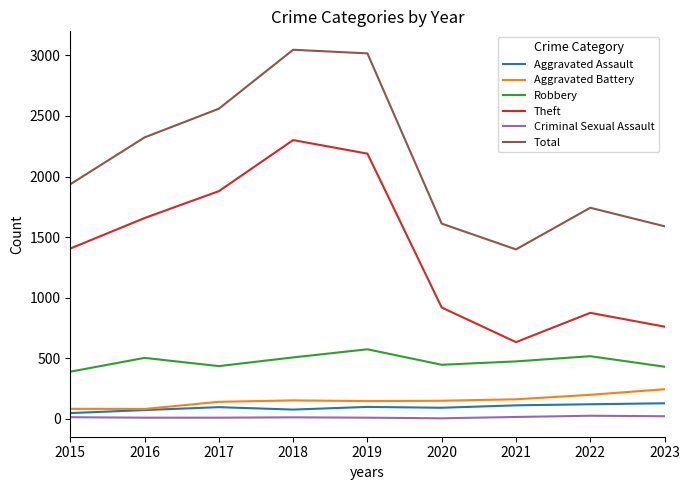

What is the spread (max minus min) of values at 2022?

1718